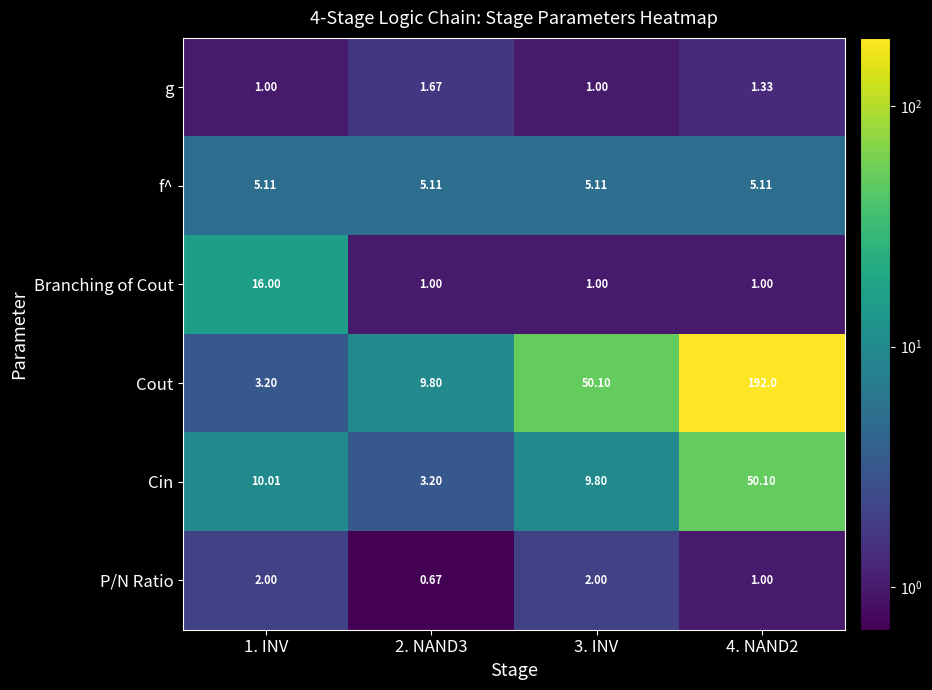

Which series has the largest range (max minus min)?

Cout